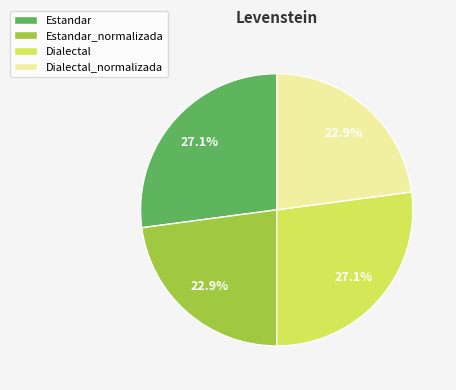

What is the ratio of the value at Dialectal to the value at Dialectal_normalizada?

1.2